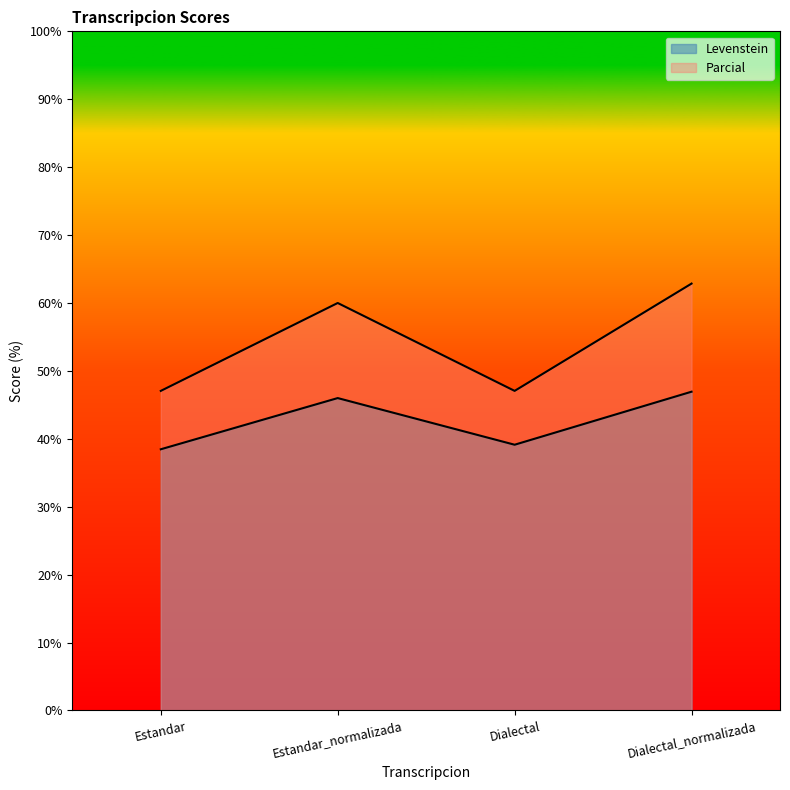

True or false: Levenstein and Parcial intersect in this chart.

False